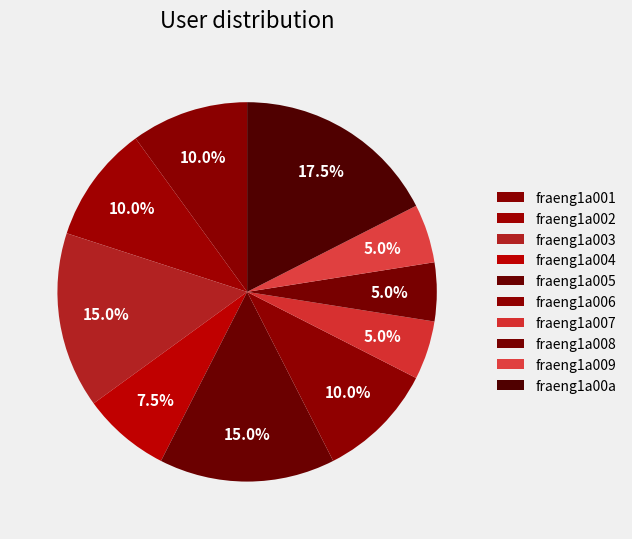

Count the number of slices in the pie.

10